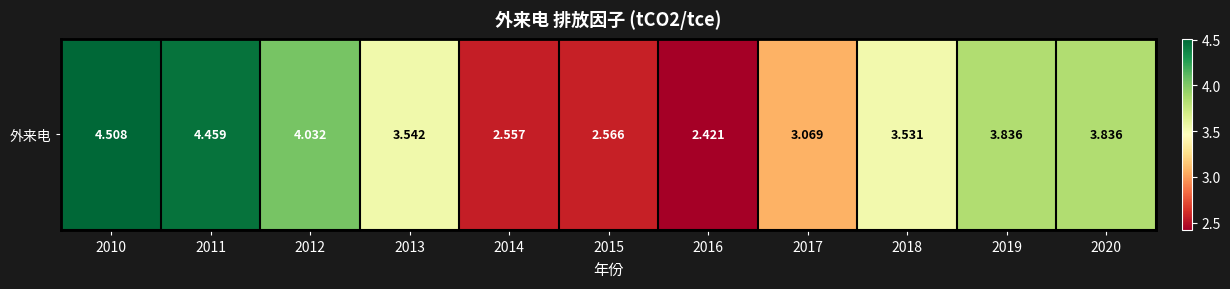

Rank the categories by value from lowest to highest.

2016, 2014, 2015, 2017, 2018, 2013, 2019, 2020, 2012, 2011, 2010